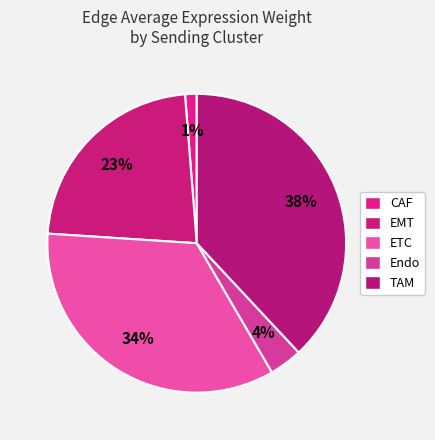

True or false: TAM accounts for 38% of the total.

True